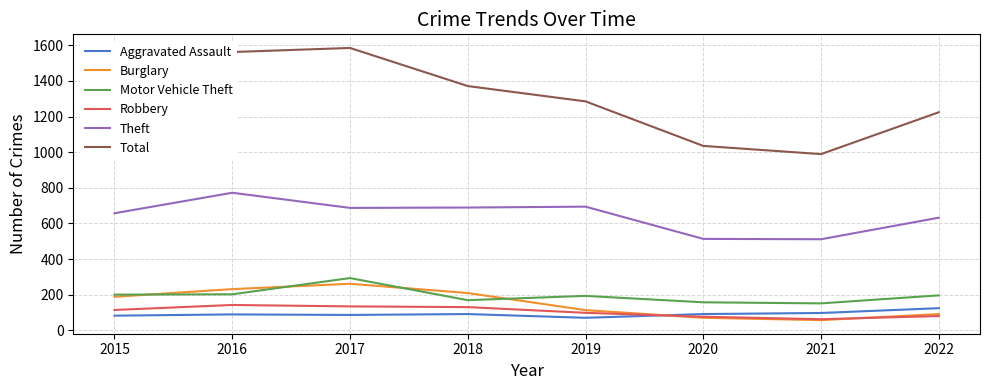

How many interior local valleys does the Total series have?

1